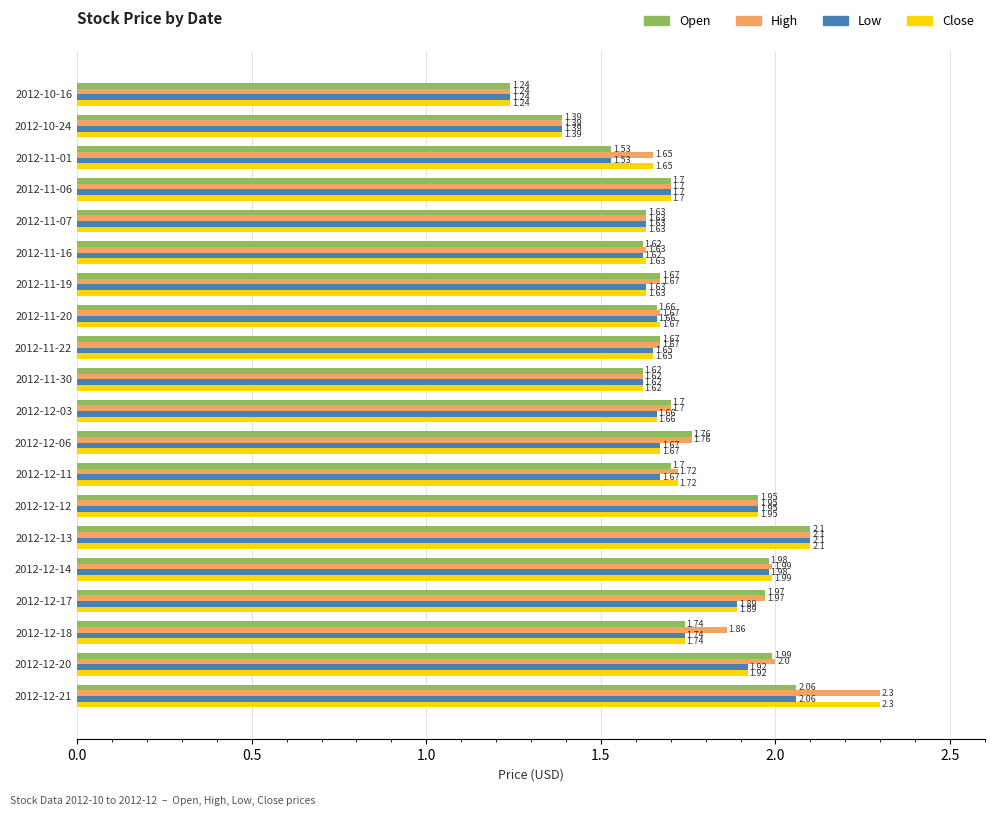

Between 2012-10-24 and 2012-12-20, which series saw the biggest shift?

High